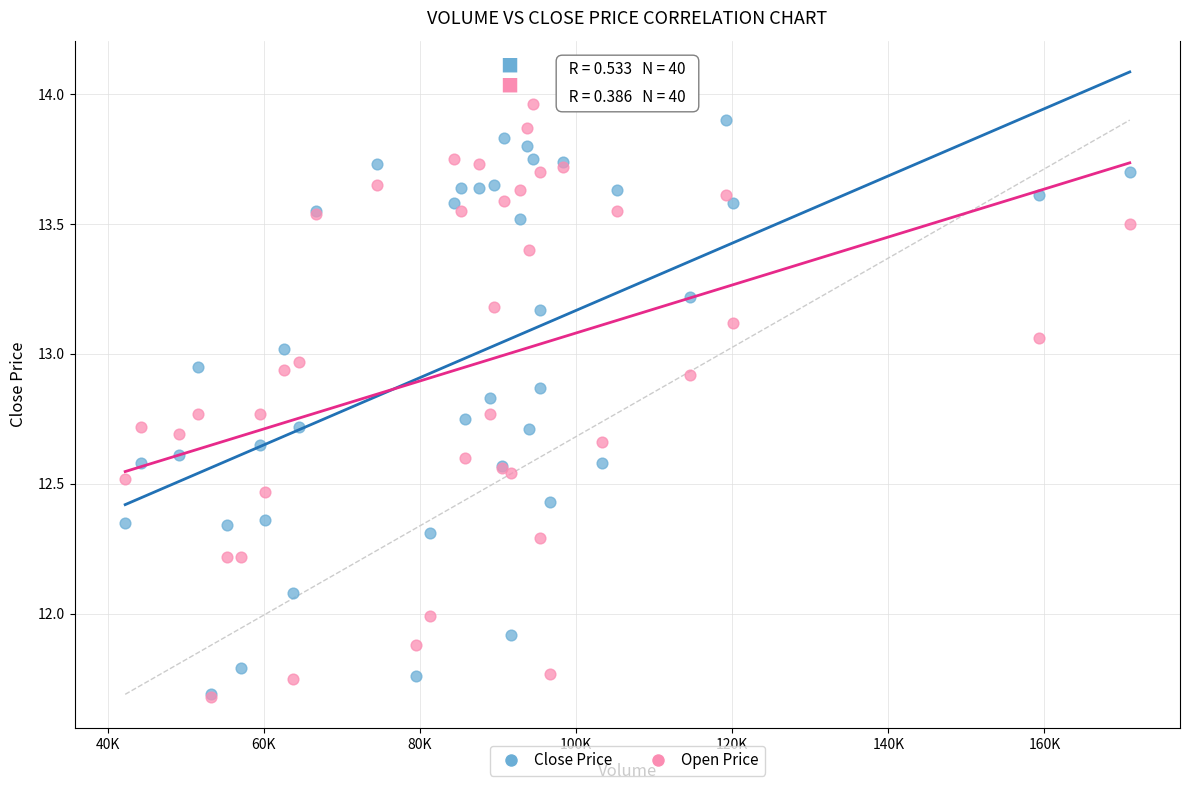

Which series reaches the maximum Y coordinate?

Open Price